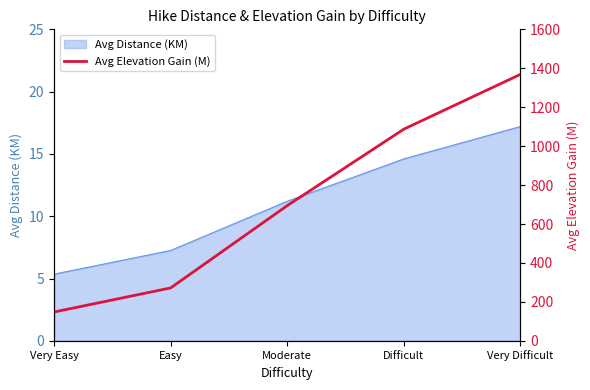

What is the highest value of the Avg Distance (KM) series?

17.2